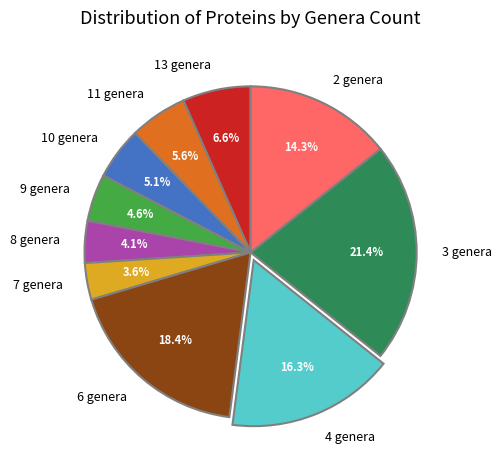

Is there any slice that represents more than half of the pie?

No